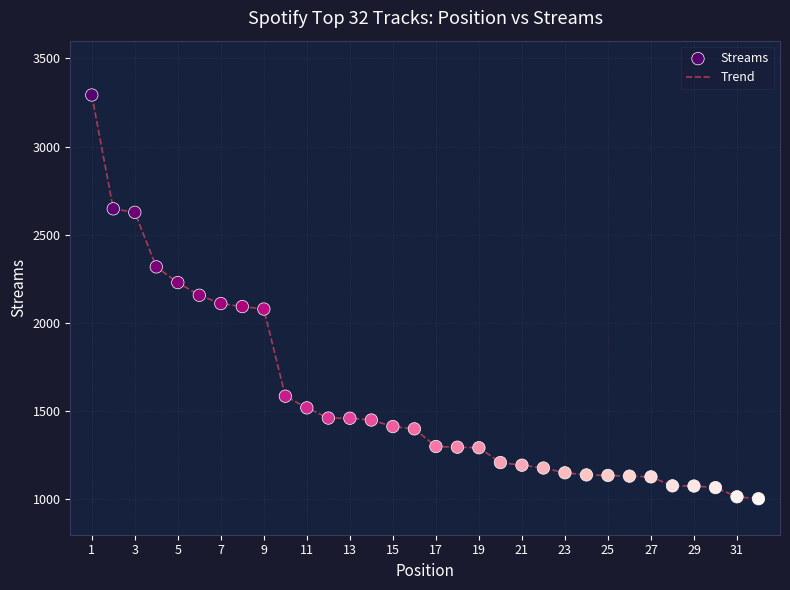

What is the maximum value shown in the chart?

3292